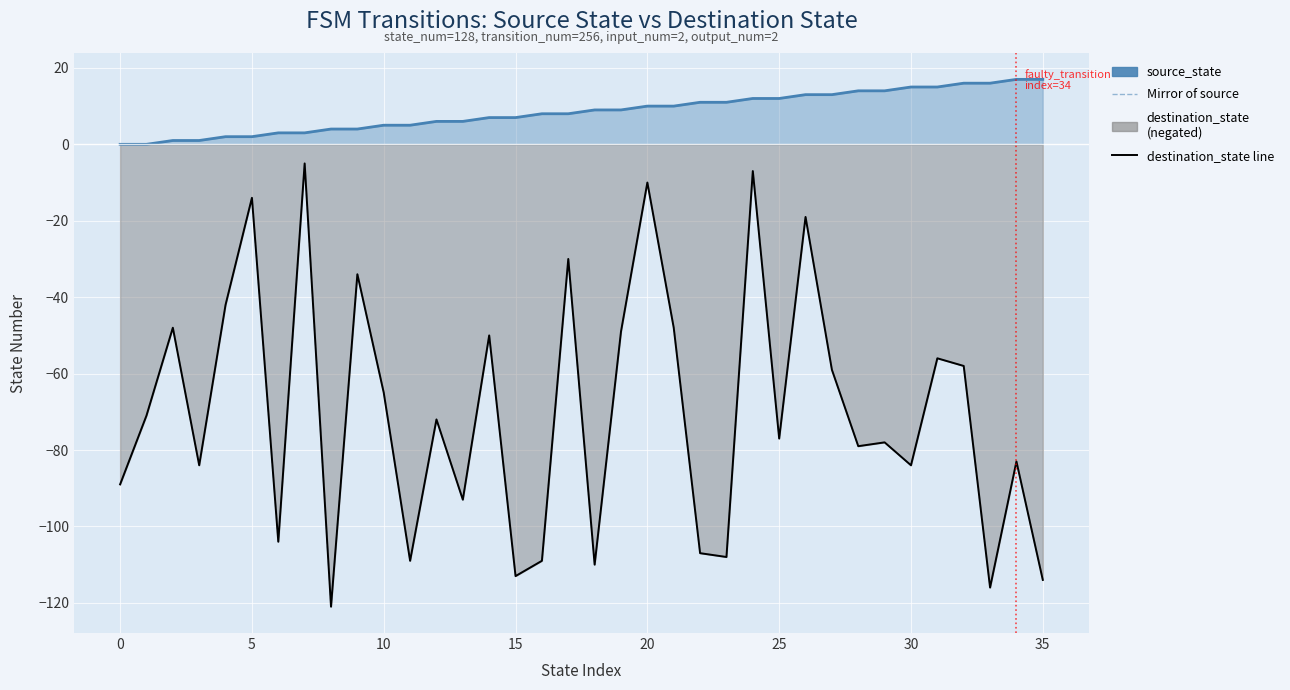

The value of source_state at 11 is 5. True or false?

True